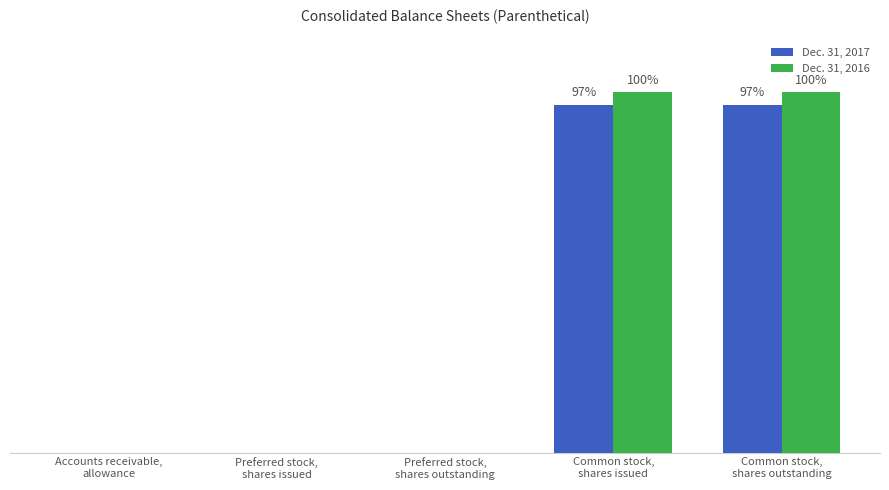

Which label corresponds to the largest value in the chart?

Common stock,
shares issued